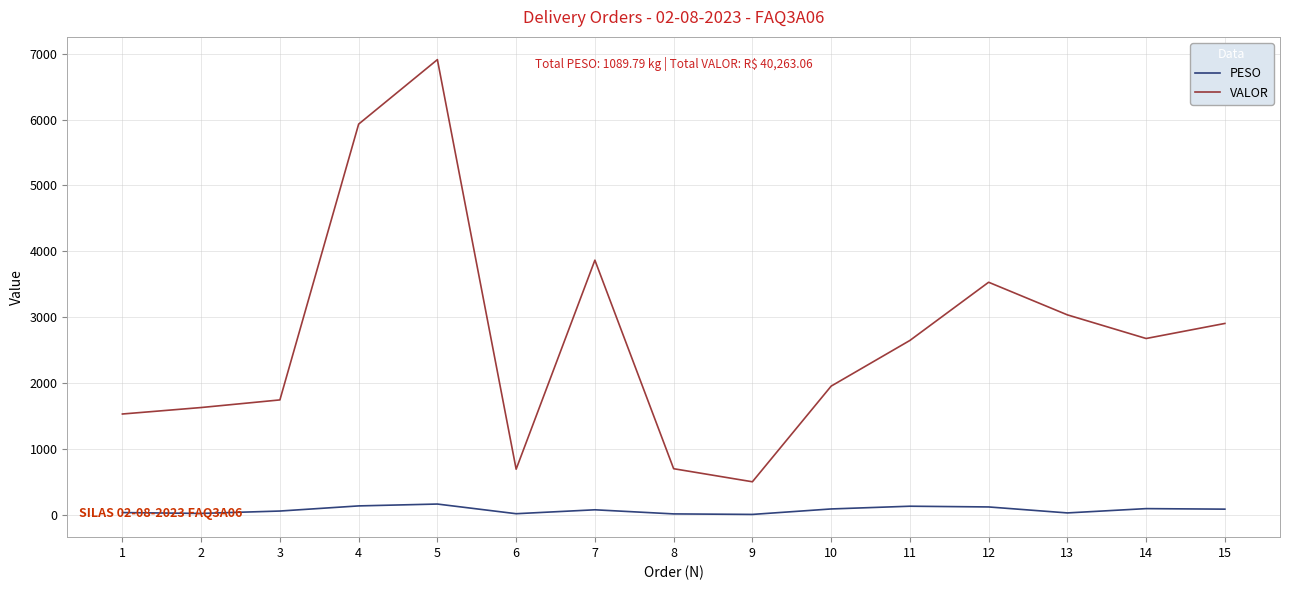

What is the difference between the VALOR values at 14 and 15?

228.5